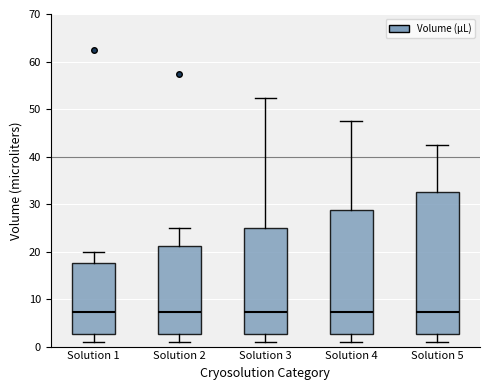

Which box is the tallest, from its lower edge to its upper edge?

Solution 5